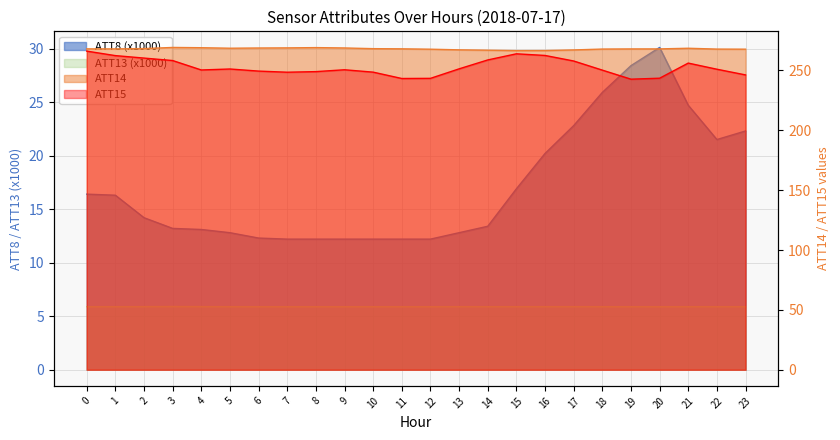

List the series in order of their peak value, lowest first.

ATT13, ATT8, ATT15, ATT14